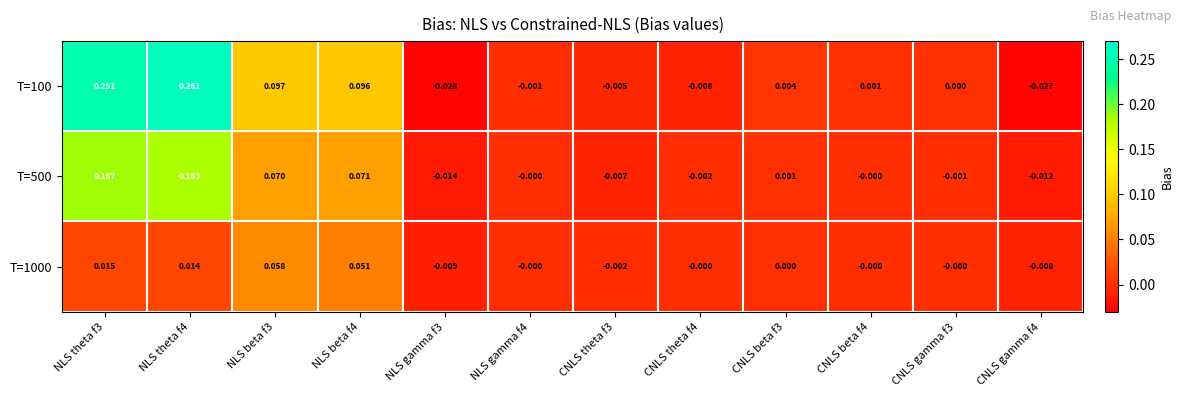

Is the value of T=1000 at NLS gamma f3 greater than the value of T=500 at CNLS gamma f3?

No